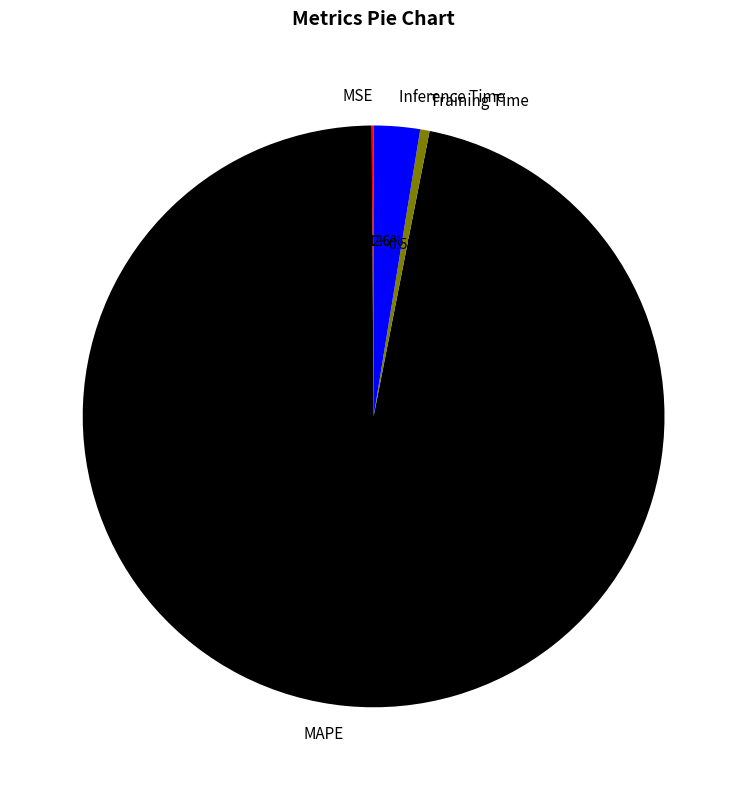

To the nearest percent, what is the difference between the largest and smallest slice percentages?

97%